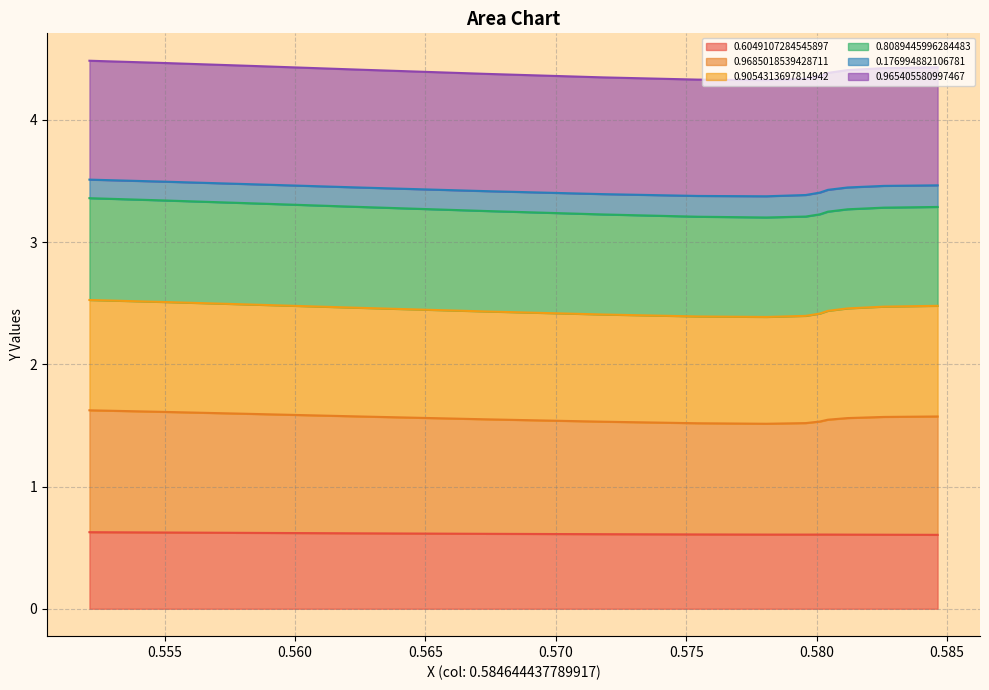

Which series has the largest total across all categories?

0.965405580997467